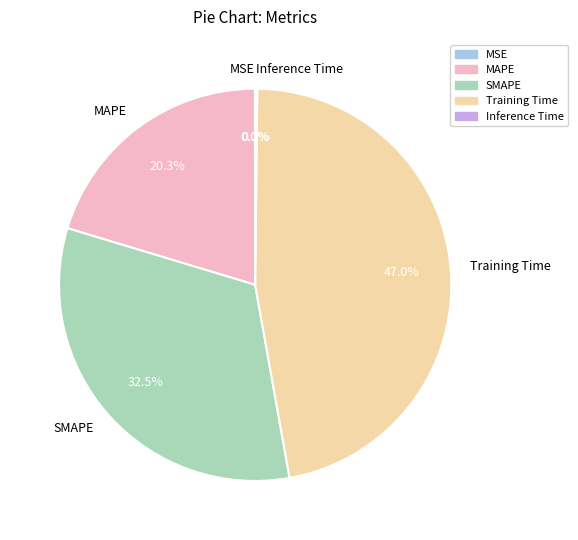

Is there any slice that represents more than half of the pie?

No